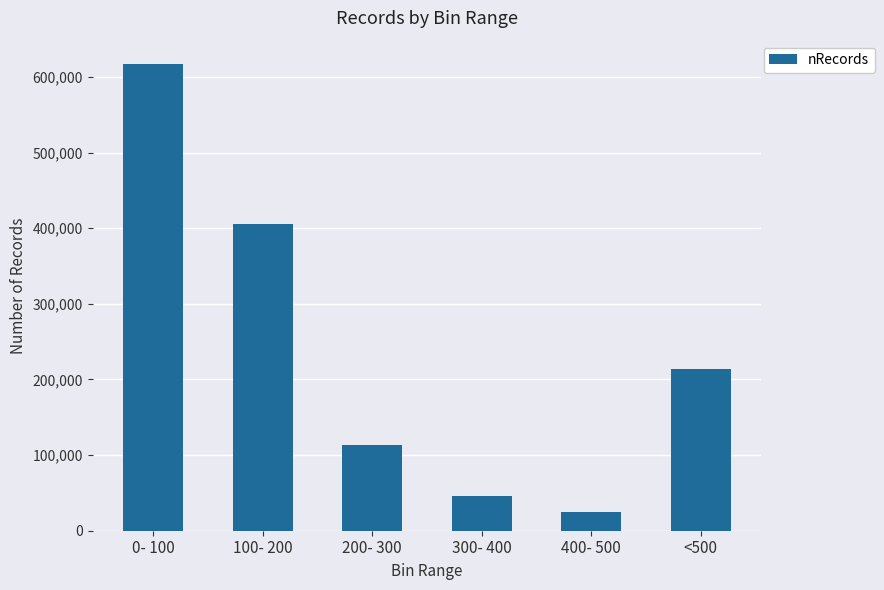

How many values are below 213328?

3